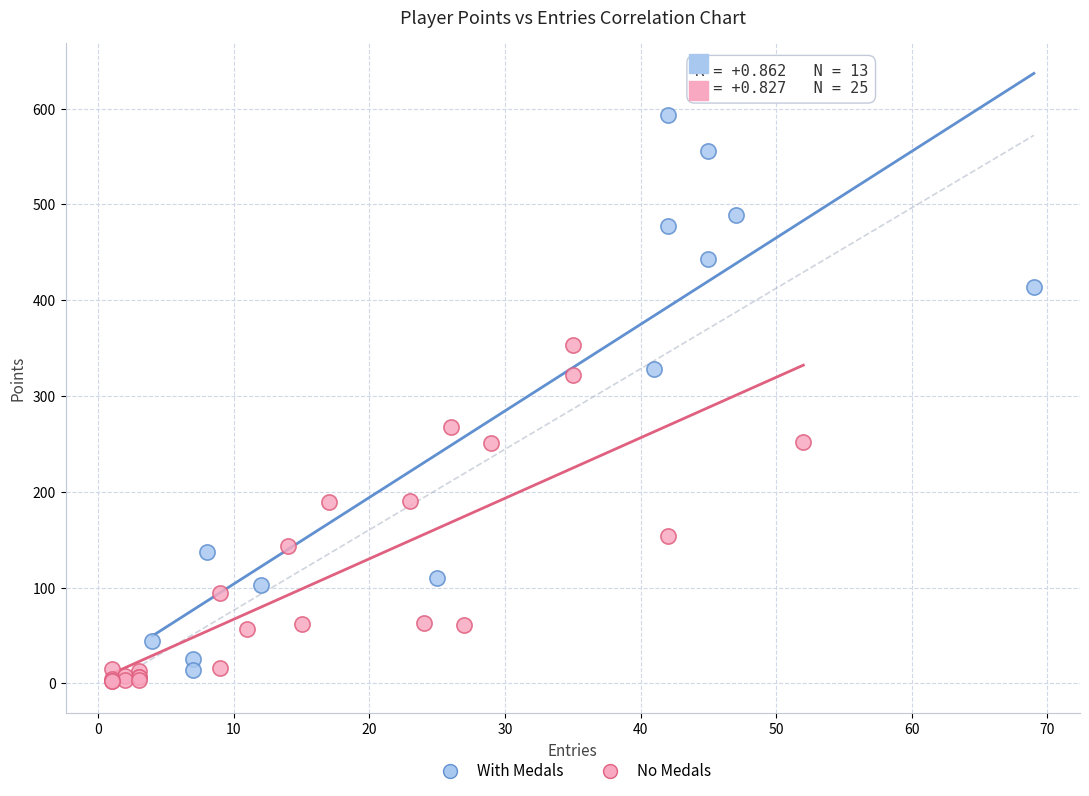

Which series has the widest spread of Y values?

With Medals